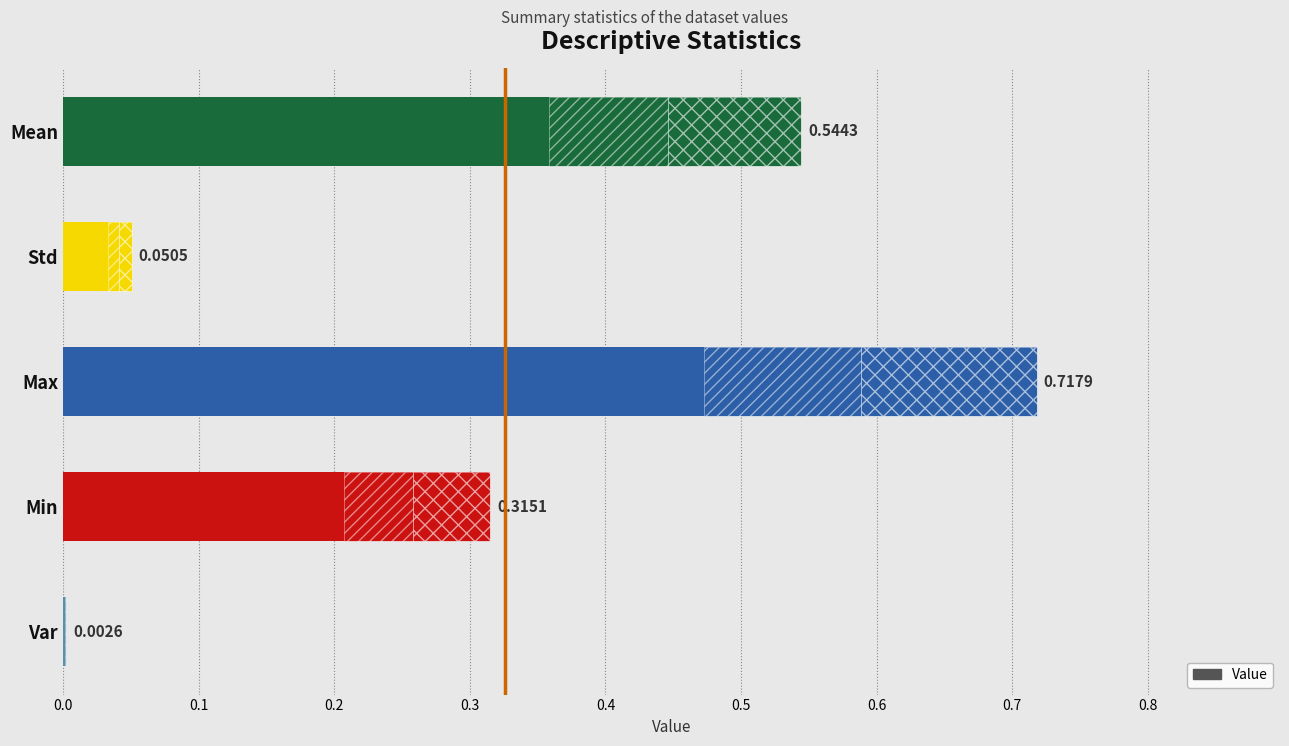

What is the value of the 3rd bar from the left?

0.7